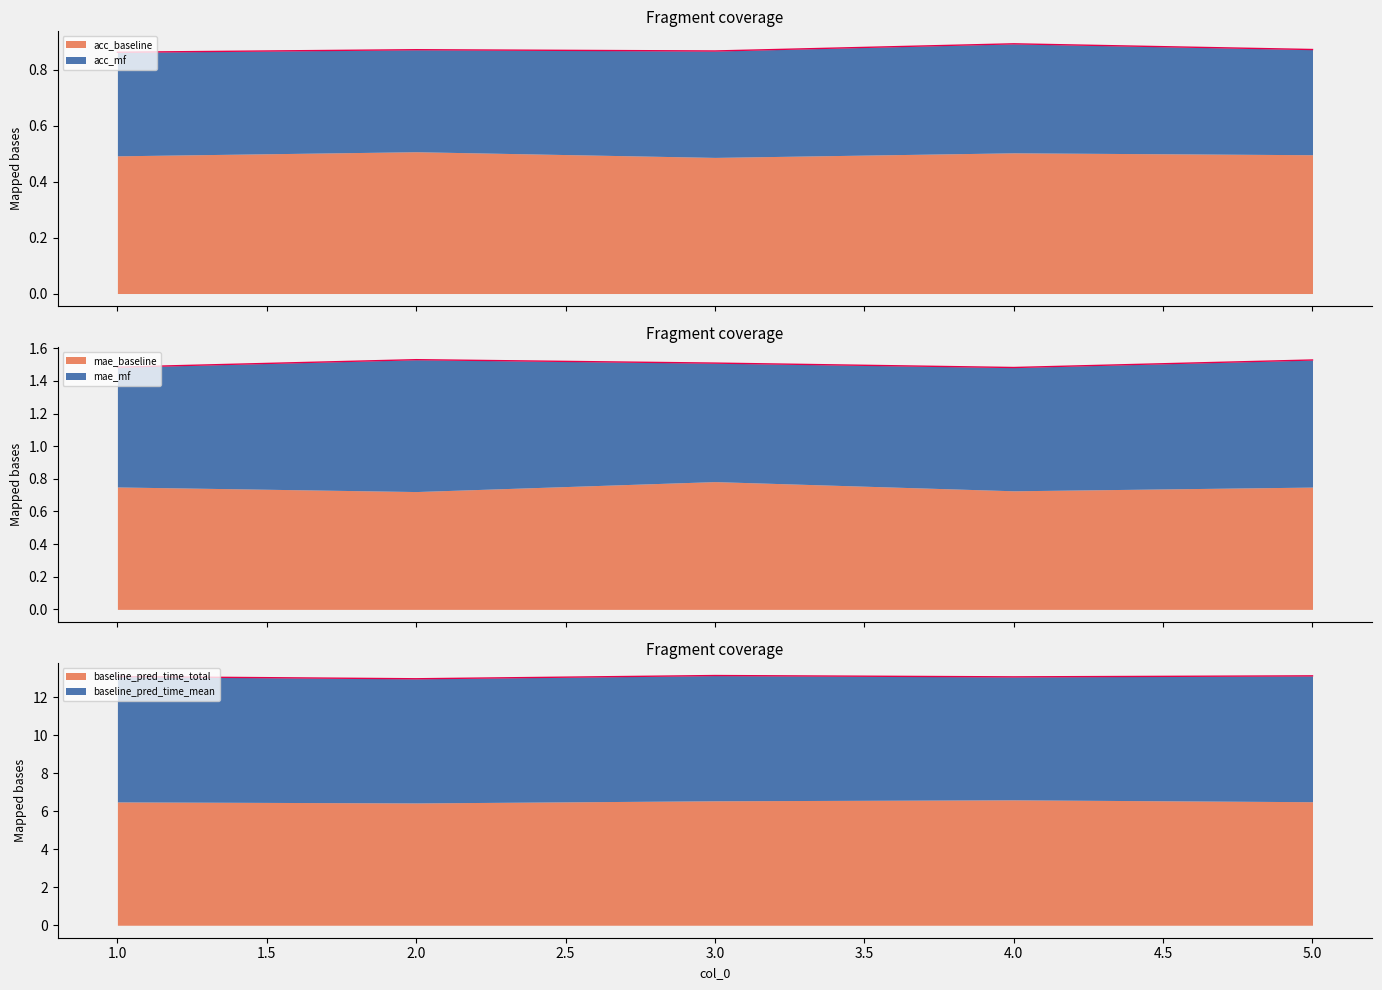

How many categories are shown in the chart?

5